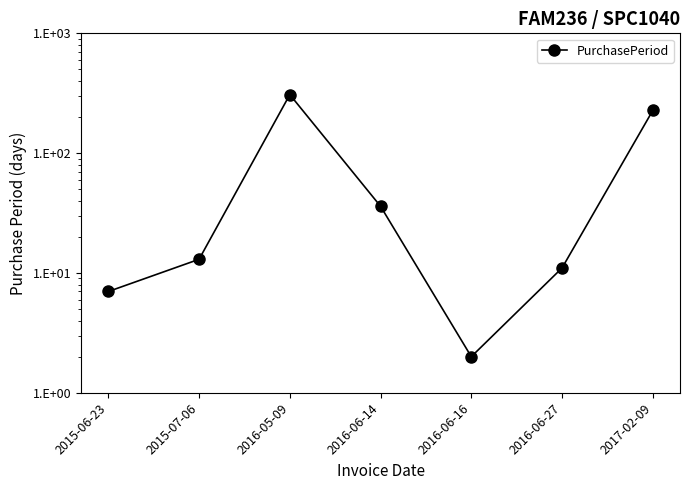

What is the minimum value shown in the chart?

2